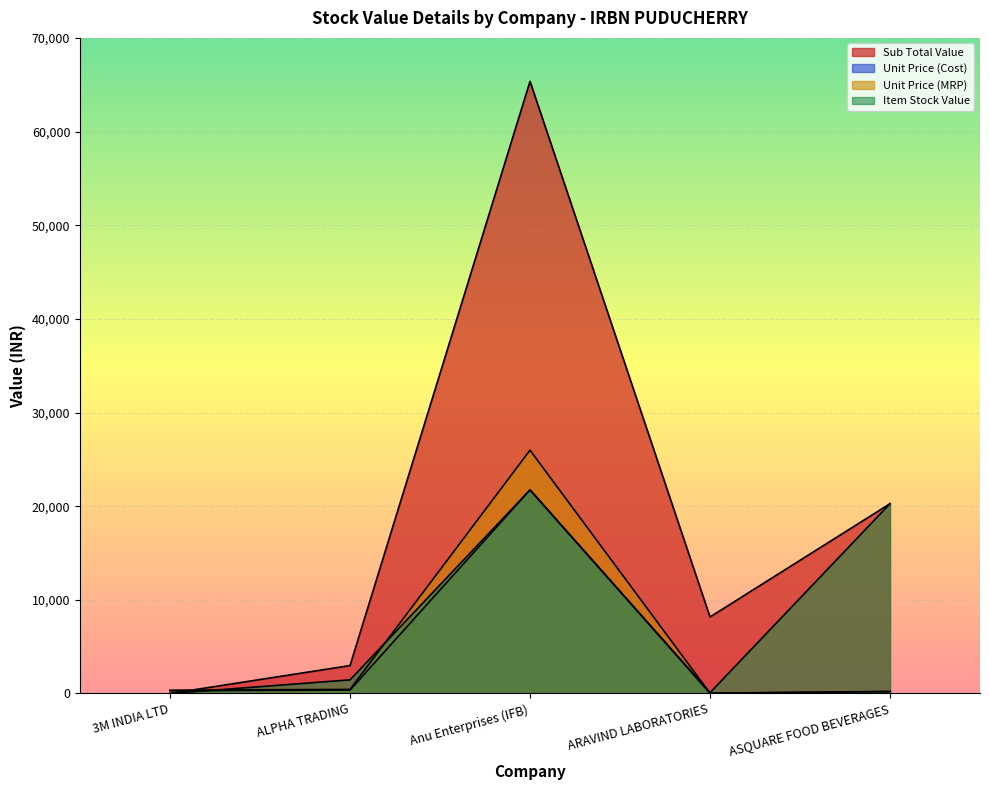

Read the Unit Price (Cost) value at ALPHA TRADING.

363.9